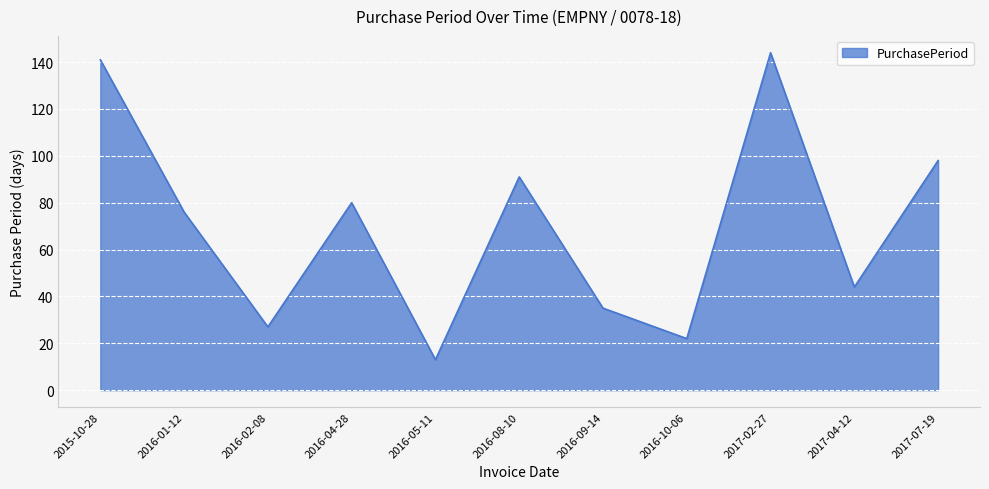

What is the maximum value shown in the chart?

144